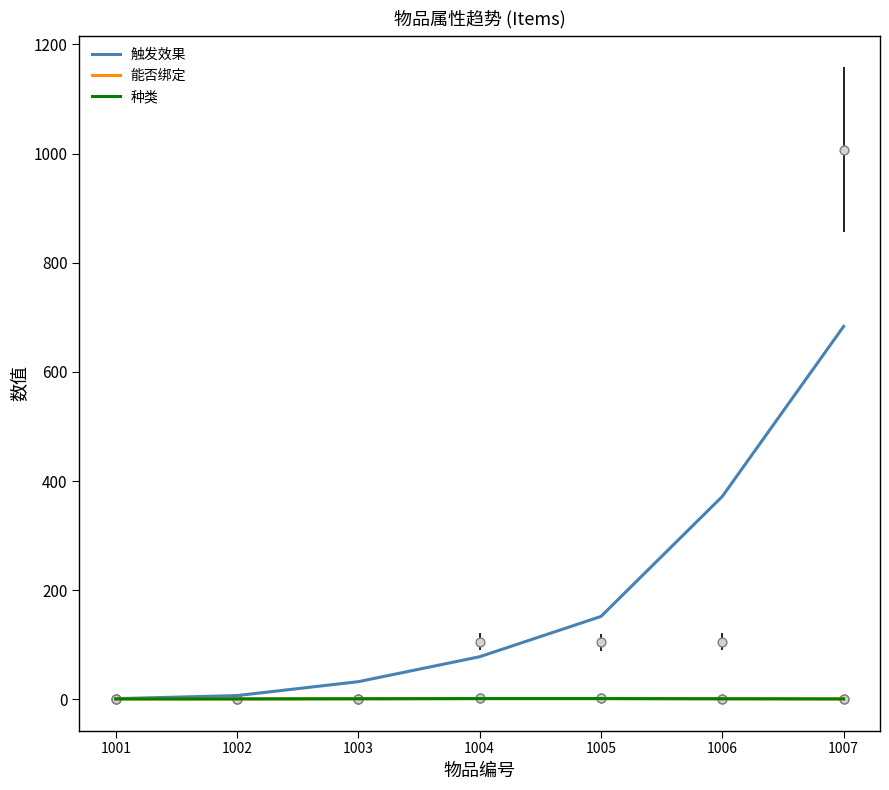

At which category is the sum across all series the highest?

1007